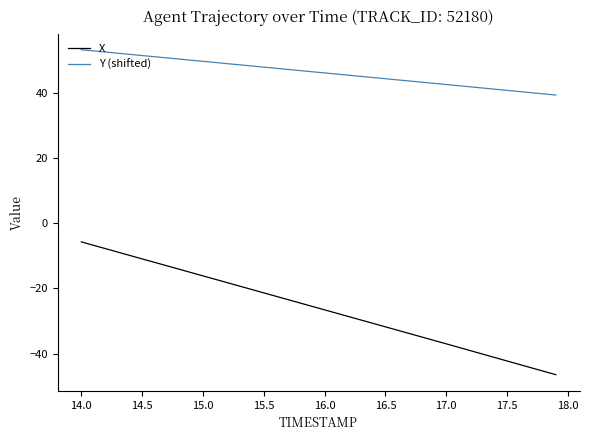

What is the greatest value displayed?

53.2